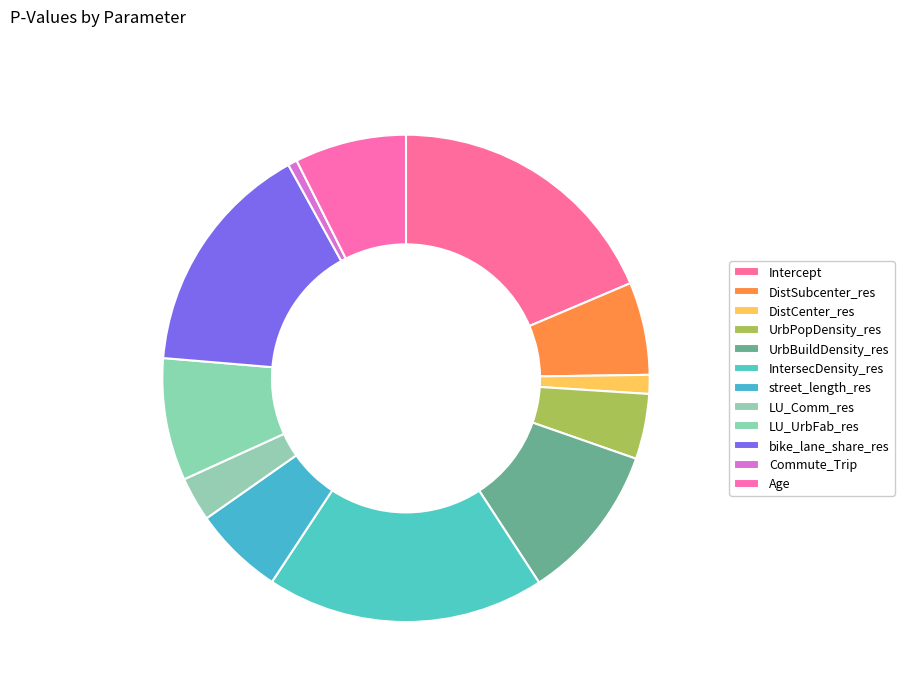

Does UrbBuildDensity_res account for over 50% of the chart?

No